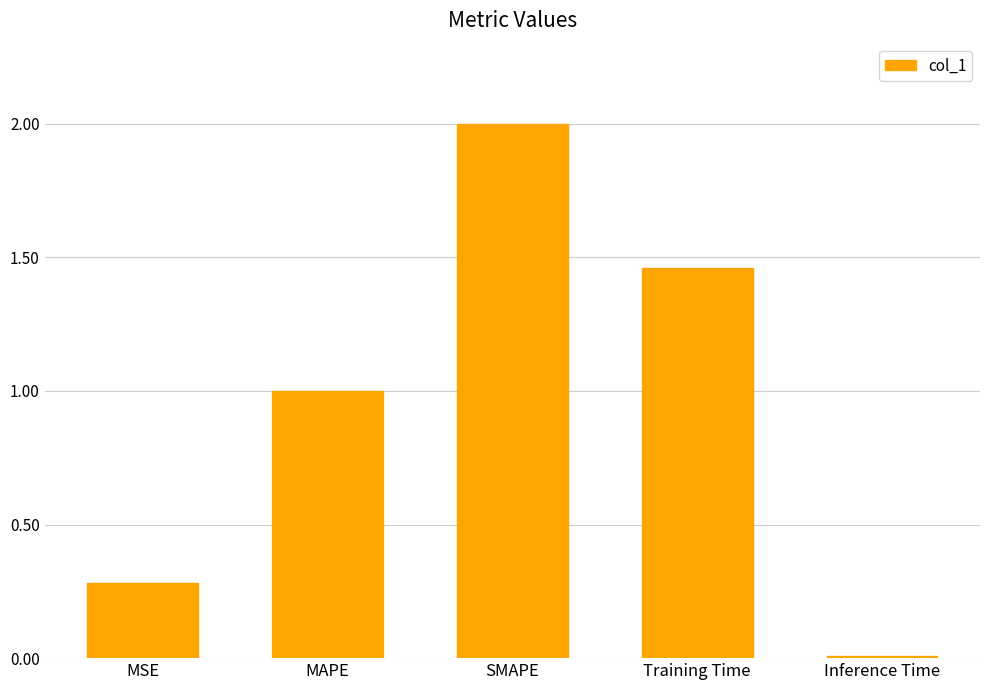

At which category does the chart reach its minimum across all series?

Inference Time